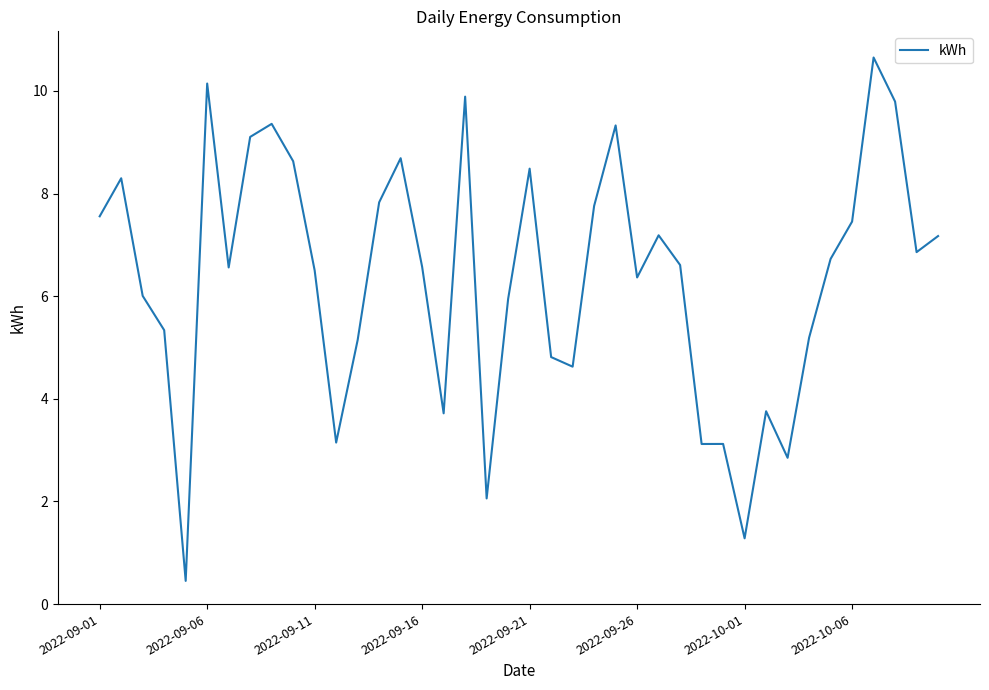

What is the minimum value shown in the chart?

0.5